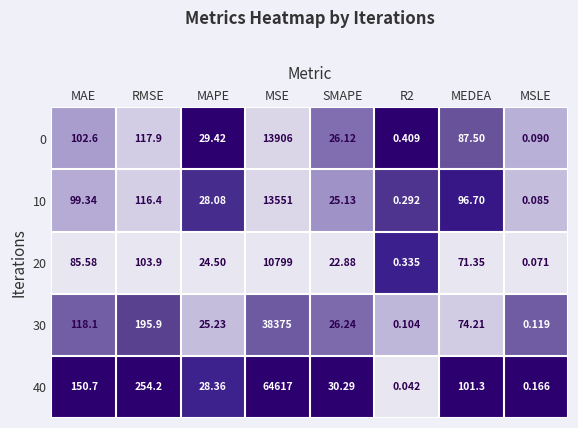

Which category has the highest value across all series?

MSE